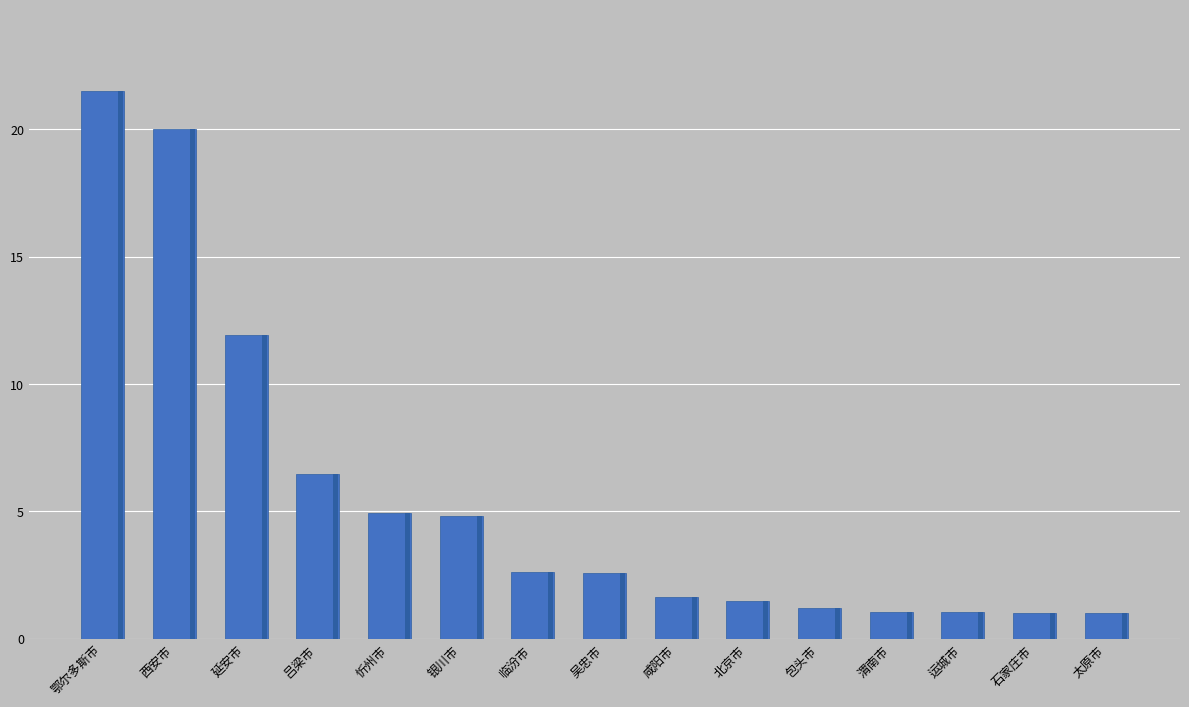

What value does the data have at 石家庄市?

1.0